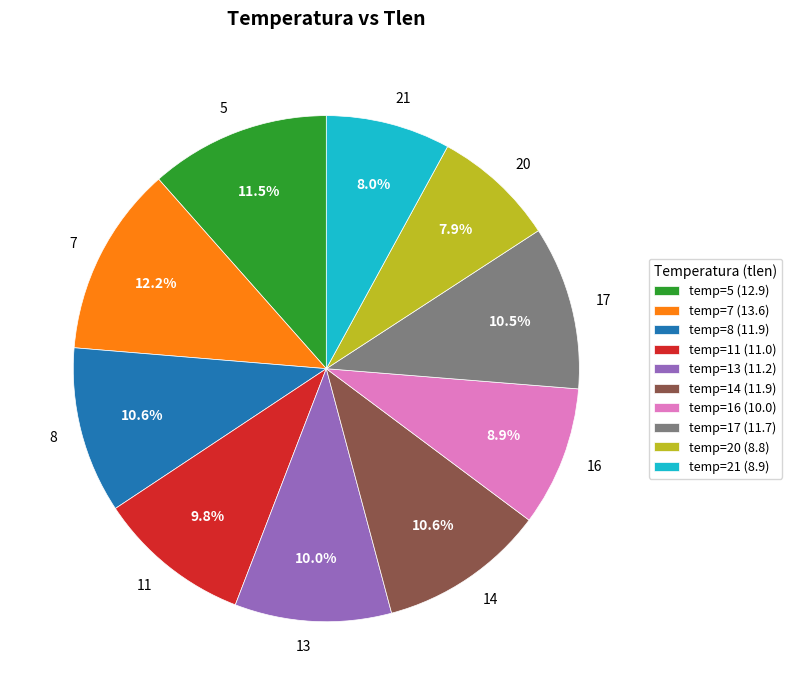

How many segments does this pie chart have?

10